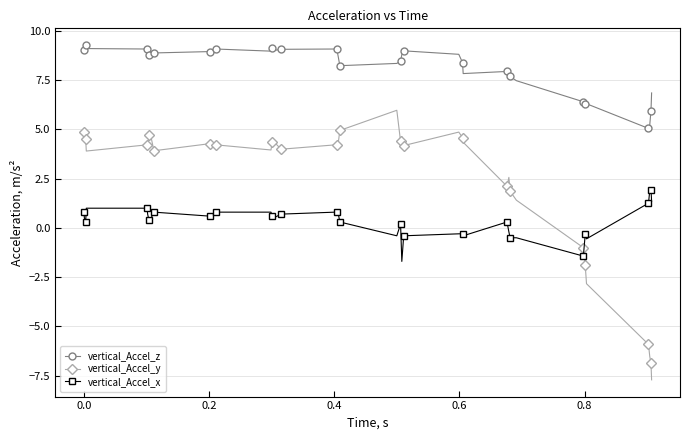

Which series has the widest spread of values?

vertical_Accel_y